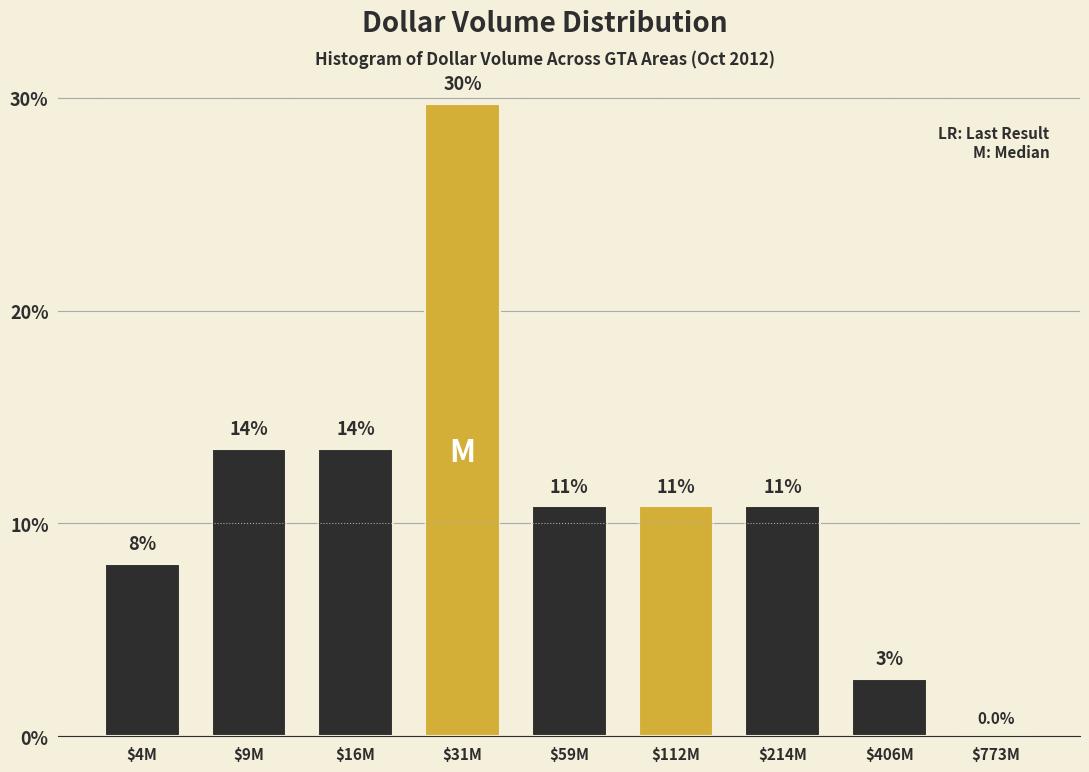

Are the bars horizontal?

No